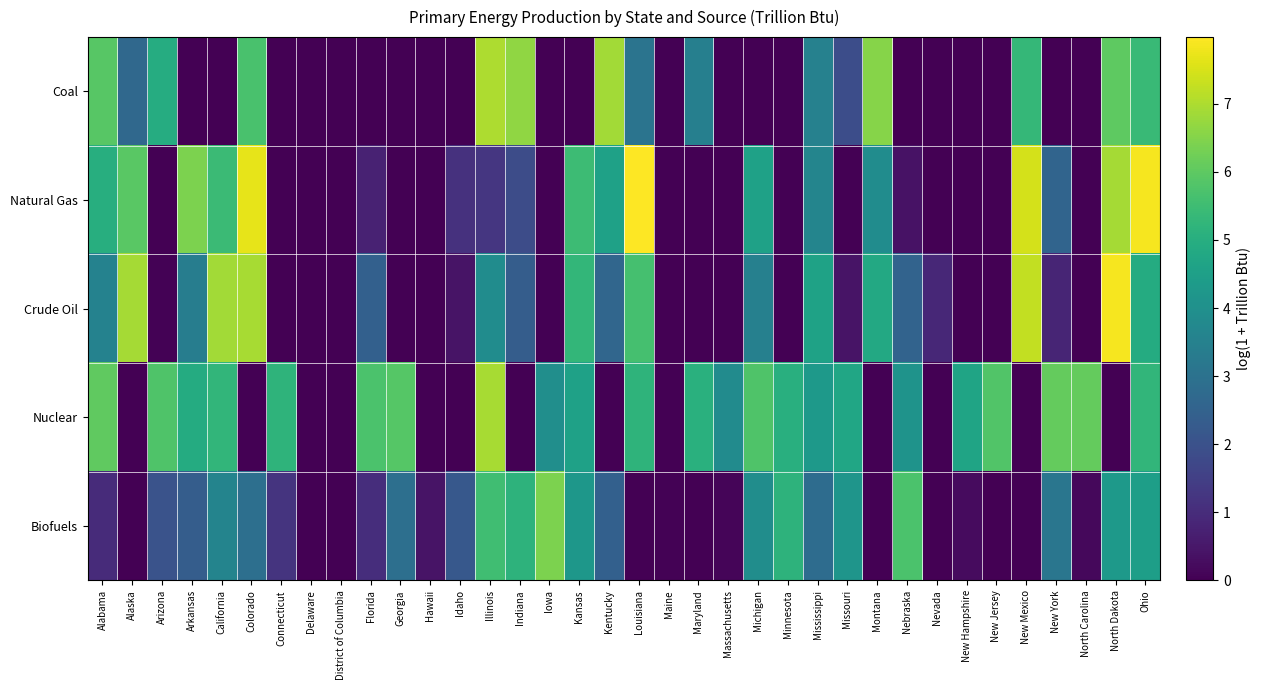

Which series changed the most between Maryland and New Hampshire?

Coal